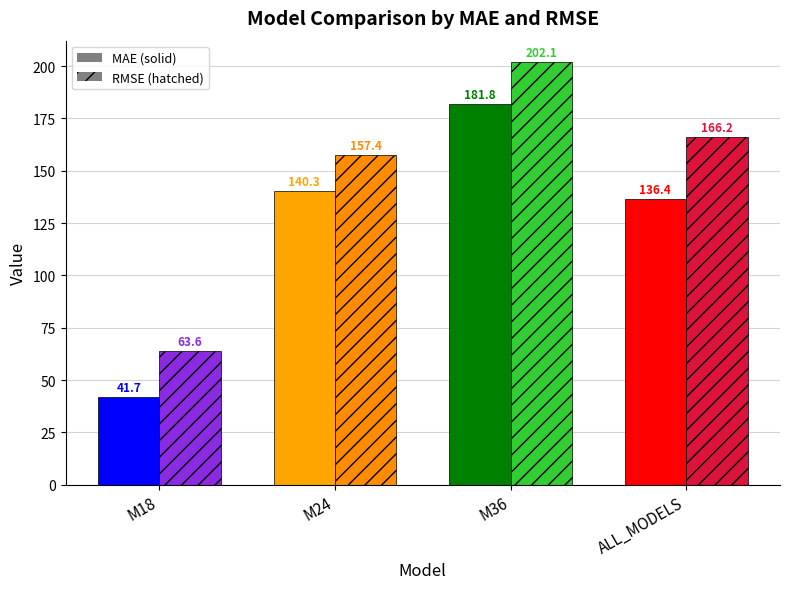

The RMSE series shows 48.5 at M24. True or false?

False